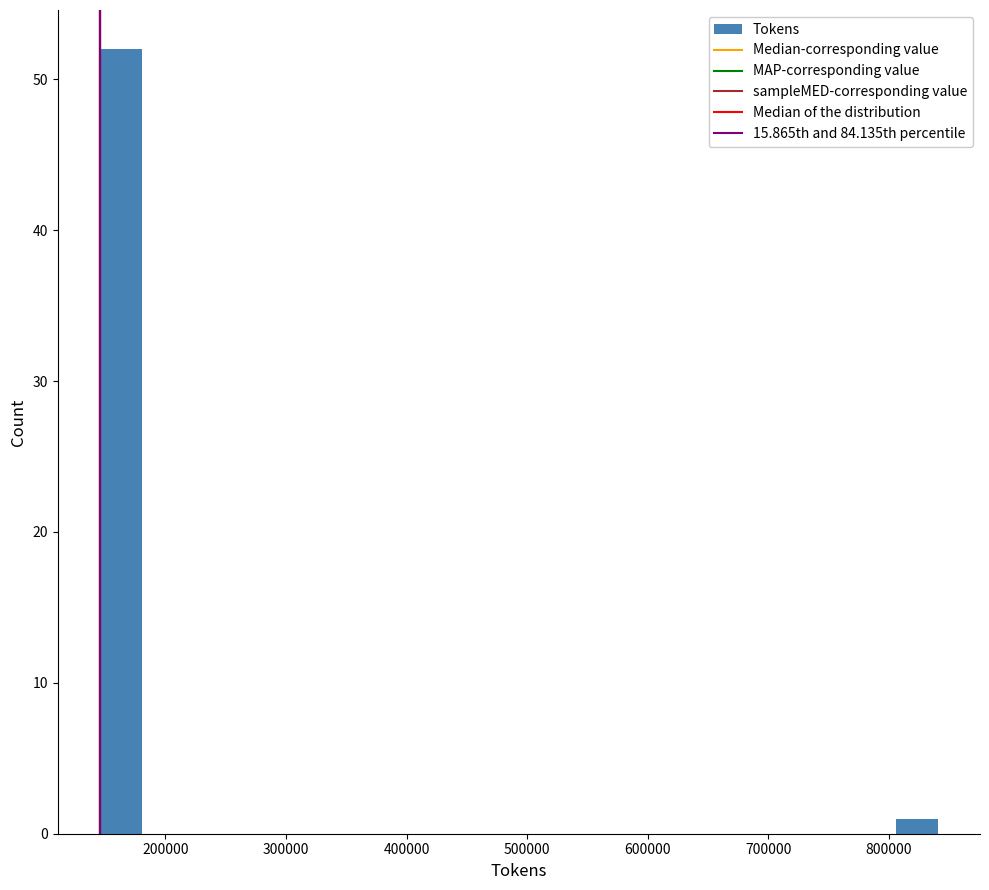

Read against the x-axis, roughly where is the centre of the tallest bar?

160000